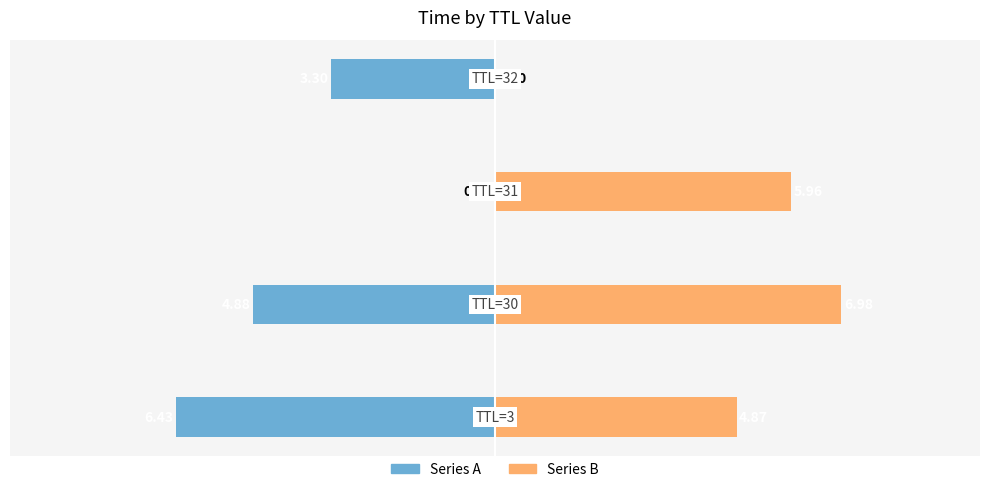

Reading left to right, list all the values displayed in this chart.

Series A: −10.0=-6.4	−7.5=-4.9	−5.0=0.0	−2.5=-3.3
Series B: −10.0=4.9	−7.5=7.0	−5.0=6.0	−2.5=0.0